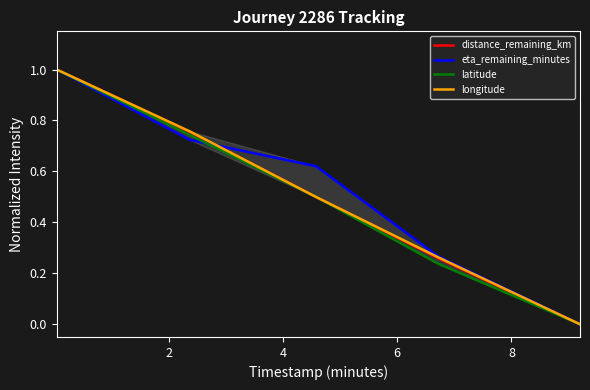

What is the sum of all latitude values?

2.5